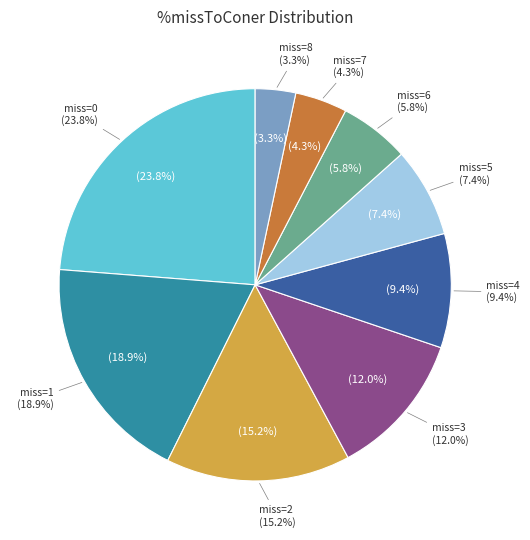

What percentage is the 1 slice, to the nearest percent?

19%